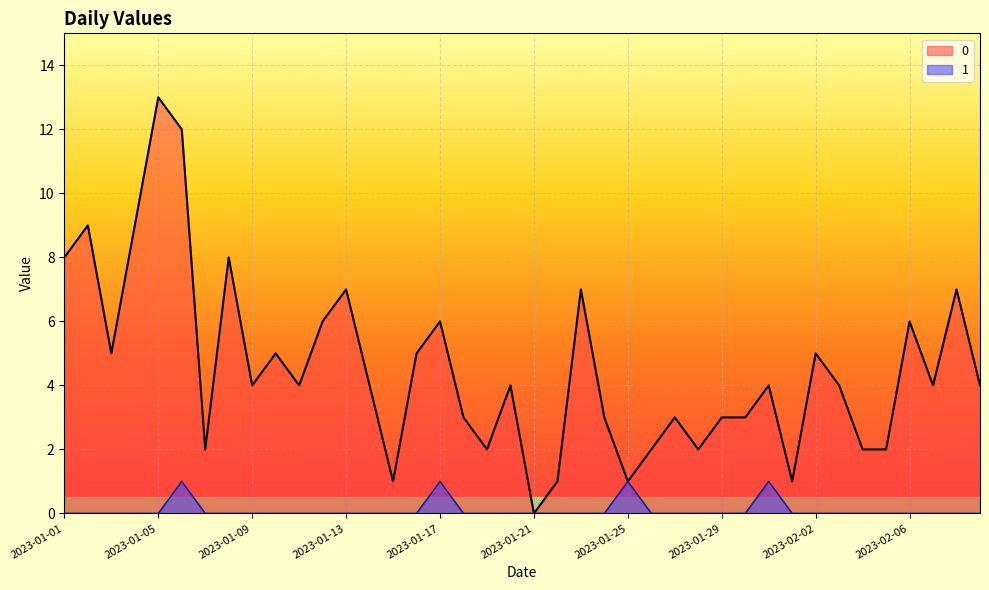

True or false: 0 and 1 intersect in this chart.

False